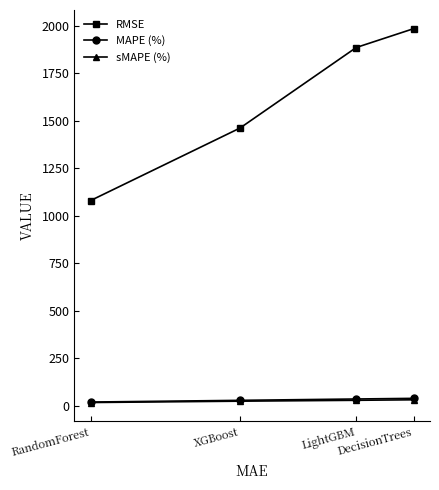

Is the value of RMSE at XGBoost greater than the value of MAPE (%) at XGBoost?

Yes